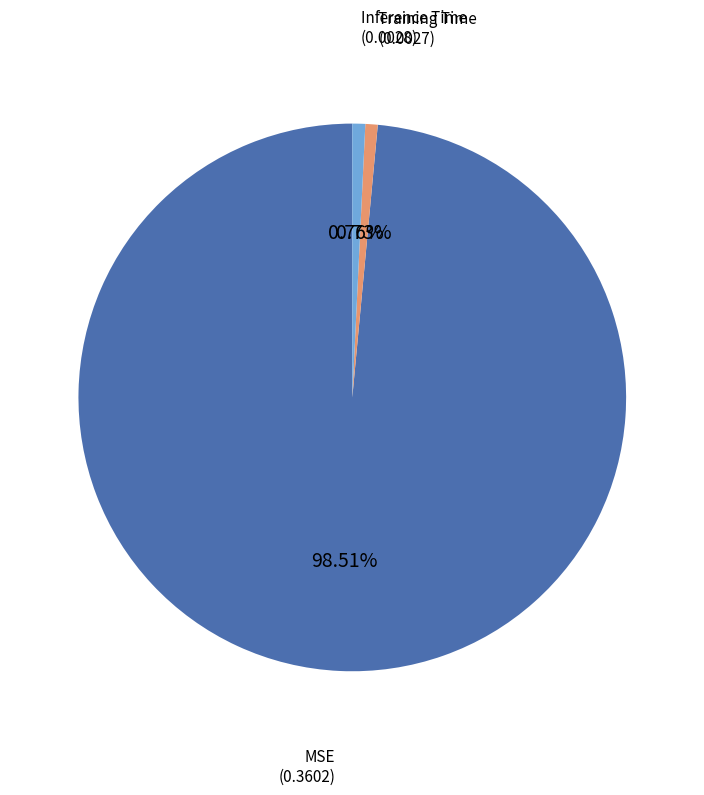

What percentage is the Training Time slice, to the nearest percent?

1%